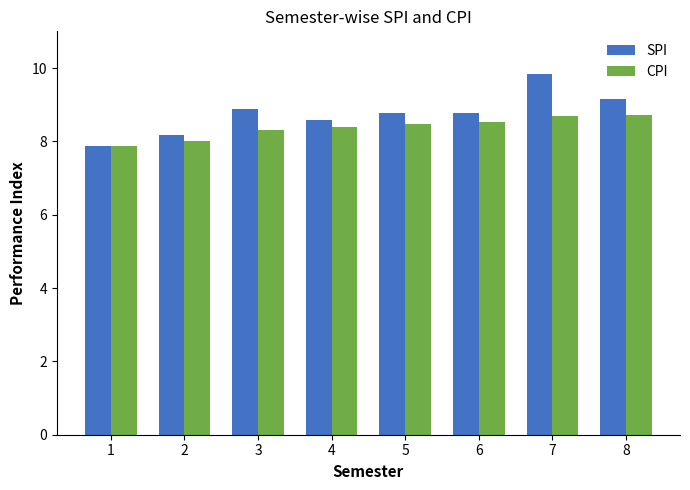

Count the number of data series in this chart.

2